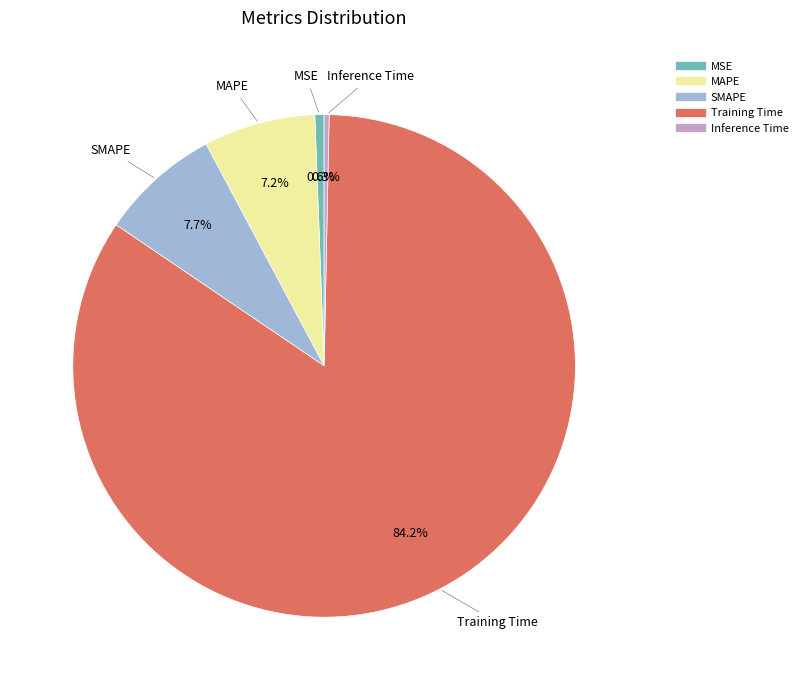

What is the largest slice in the pie chart?

Training Time